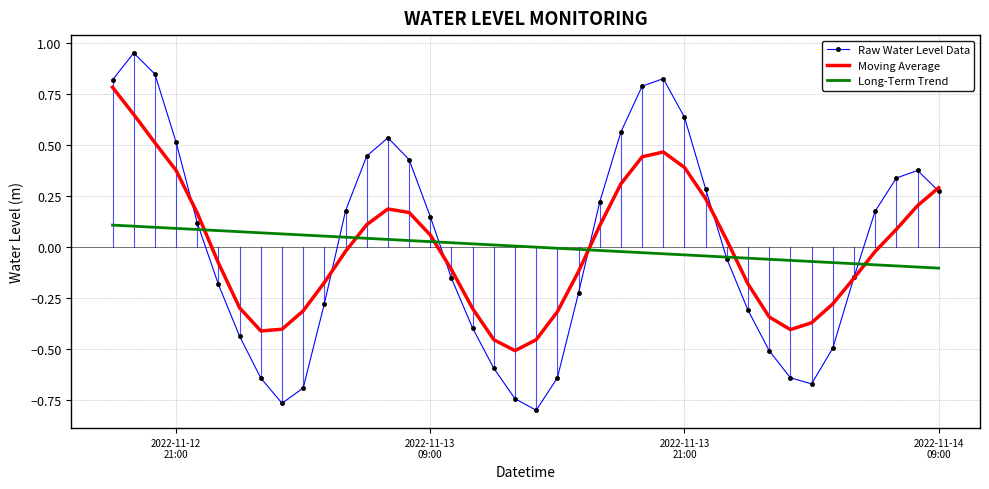

Rank the series by their maximum value, from highest to lowest.

Raw Water Level Data, Moving Average, Long-Term Trend